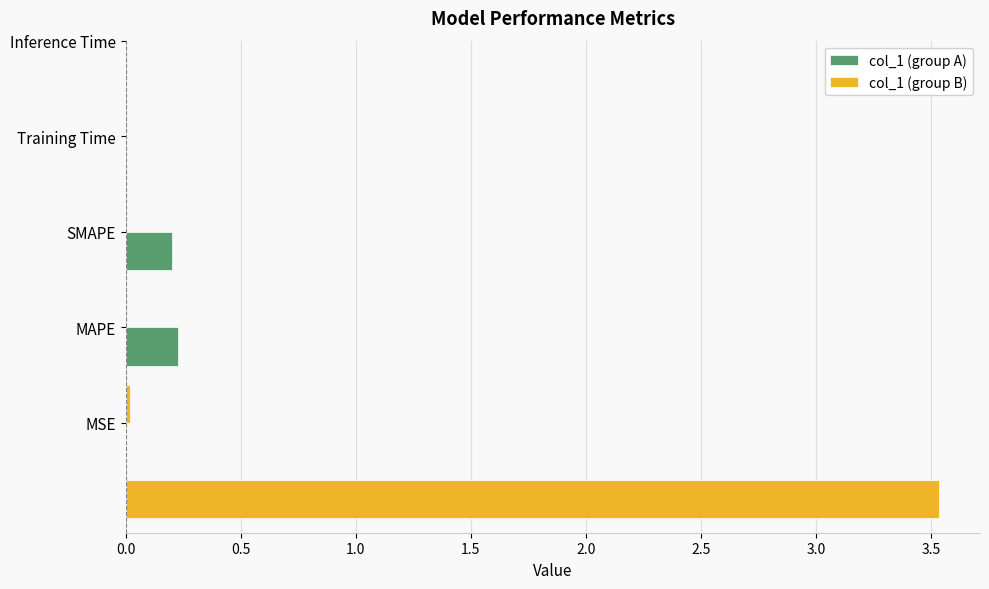

The value of col_1 (group A) at MAPE is 0.2. True or false?

True